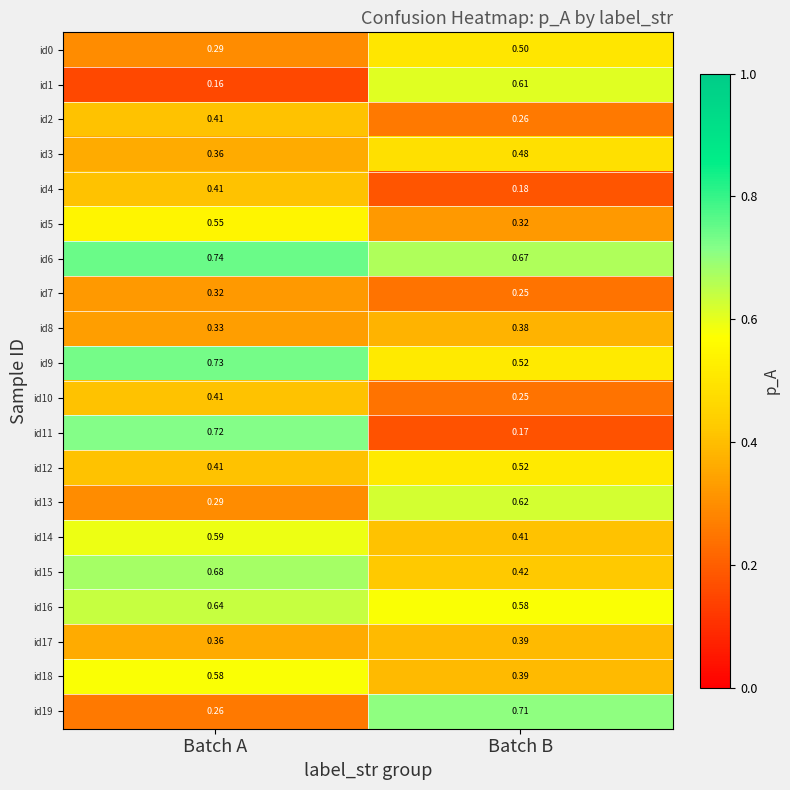

Which label corresponds to the largest value in the chart?

Batch A